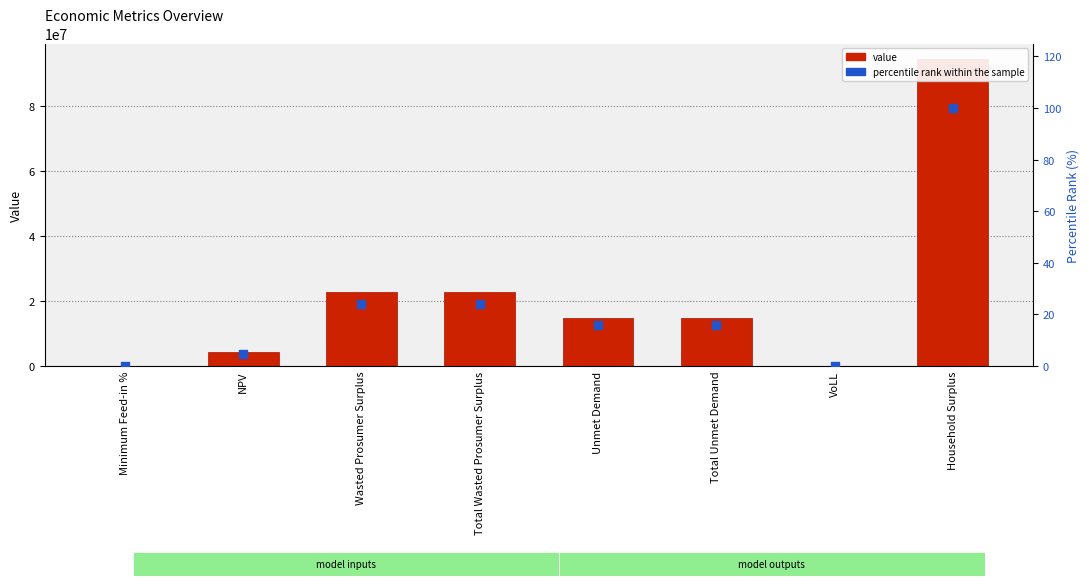

What is the total value across all series at Wasted Prosumer Surplus?

22825180.6